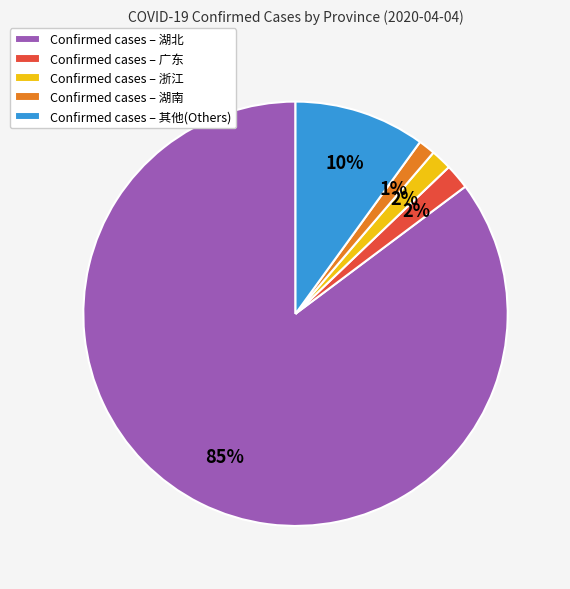

To the nearest percent, what is the difference between the largest and smallest slice percentages?

84%